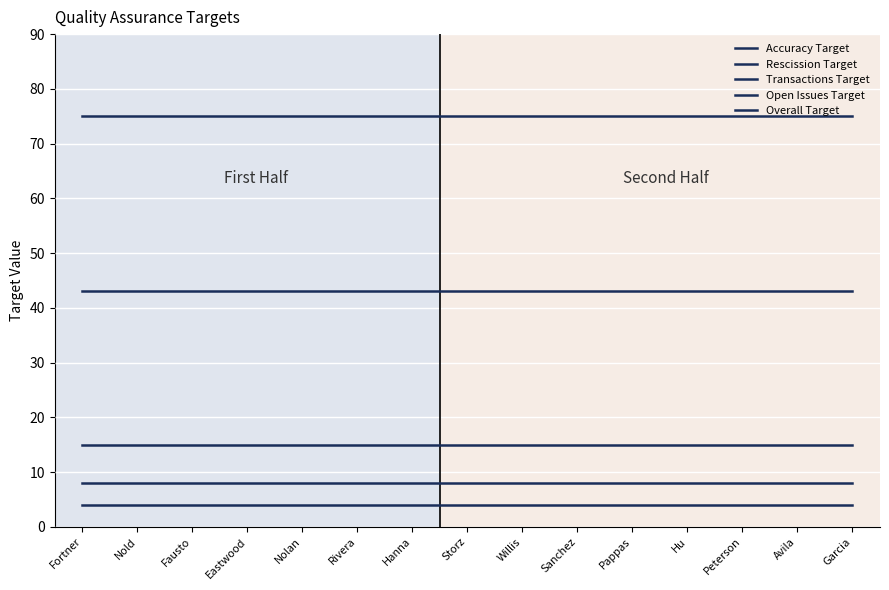

Reading left to right, transcribe all the data shown in this chart.

Accuracy Target: 75	75	75	75	75	75	75	75	75	75	75	75	75	75	75
Rescission Target: 8	8	8	8	8	8	8	8	8	8	8	8	8	8	8
Transactions Target: 43	43	43	43	43	43	43	43	43	43	43	43	43	43	43
Open Issues Target: 15	15	15	15	15	15	15	15	15	15	15	15	15	15	15
Overall Target: 4	4	4	4	4	4	4	4	4	4	4	4	4	4	4